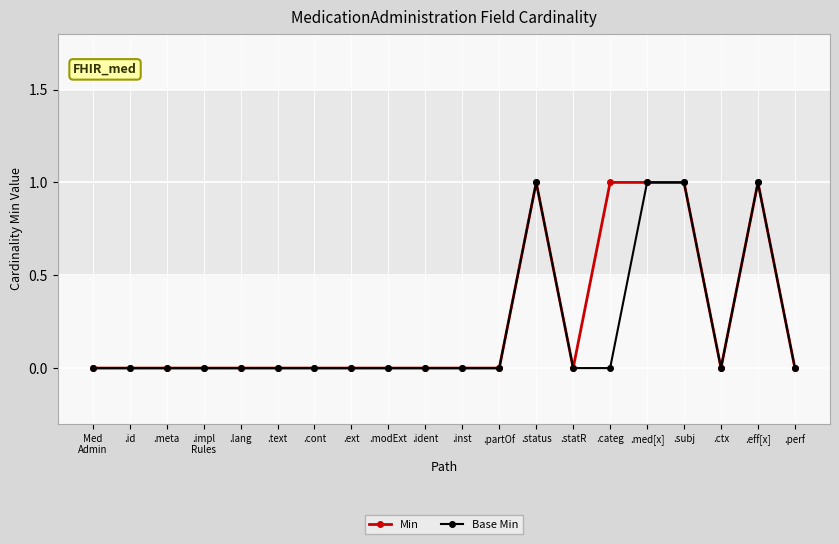

Rank the series at .categ from lowest to highest value.

Base Min, Min